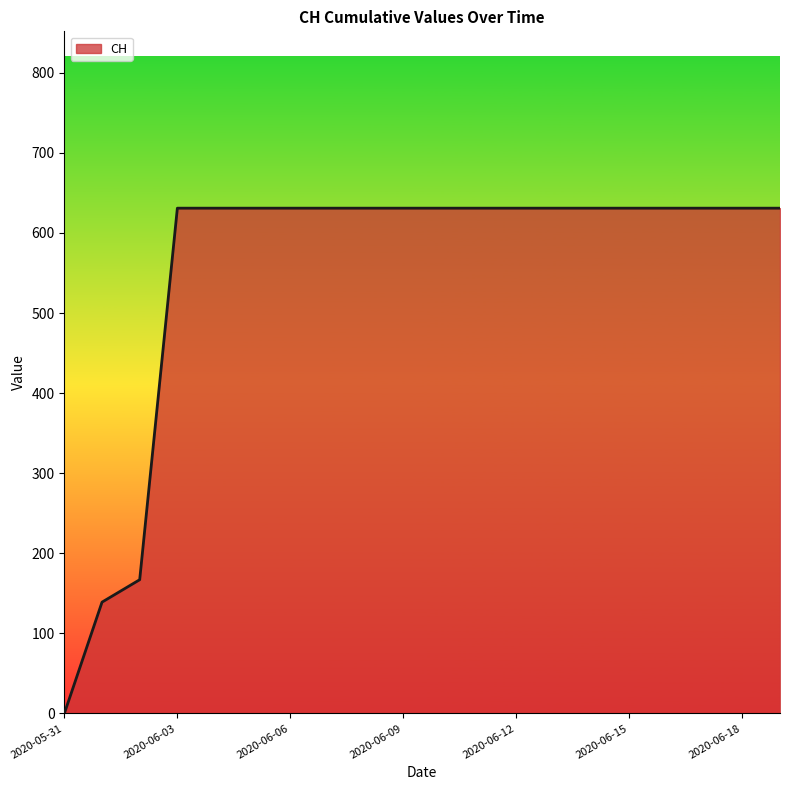

What is the greatest value displayed?

631